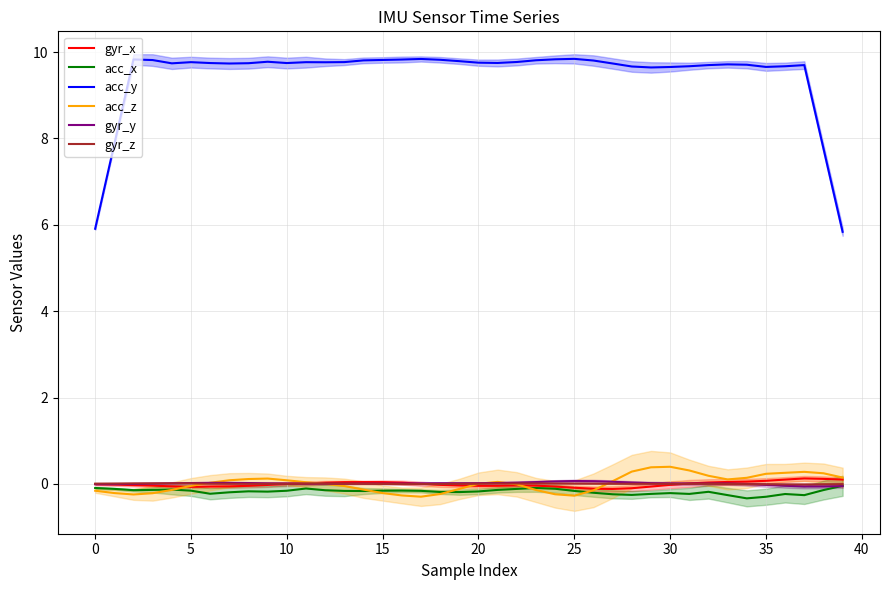

Rank the series at 16 from lowest to highest value.

acc_z, acc_x, gyr_z, gyr_y, gyr_x, acc_y